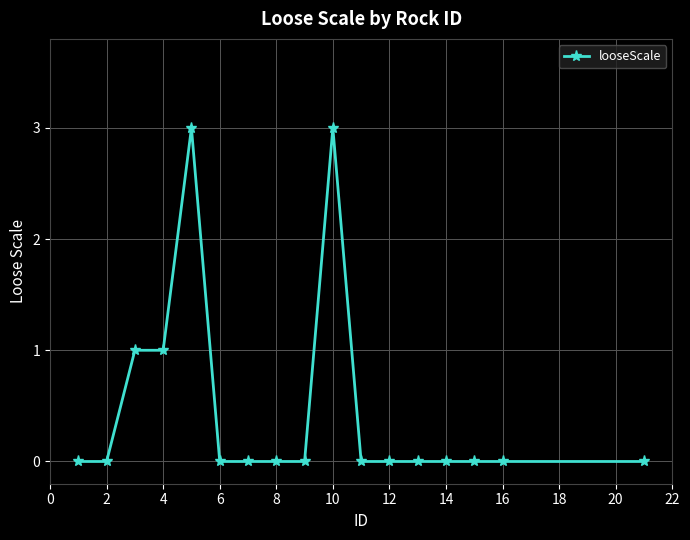

Does the chart display data point markers on the line(s)?

Yes